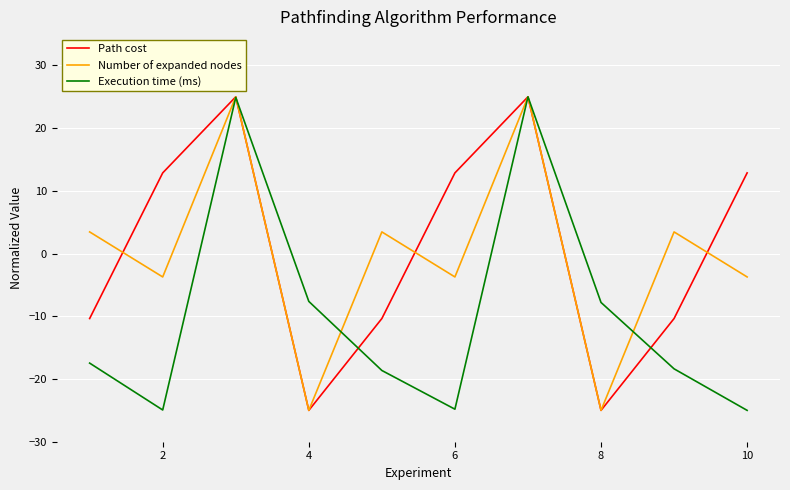

What is the maximum value shown in the chart?

25.0